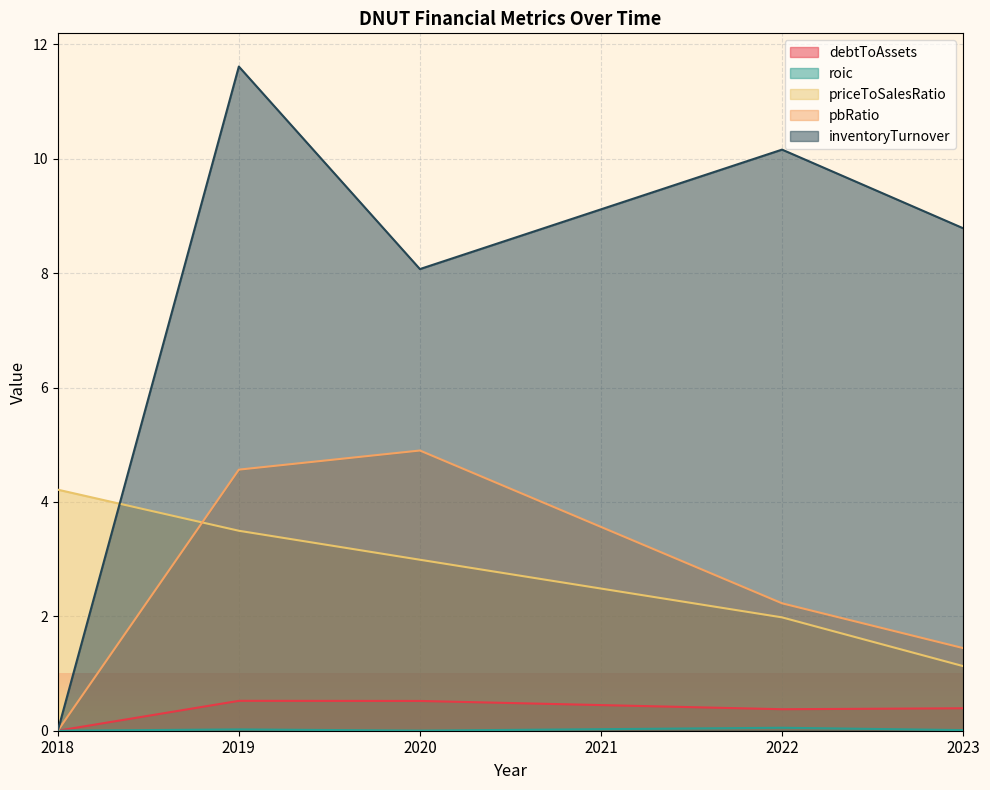

What is the approximate value of priceToSalesRatio at 2021?

2.5